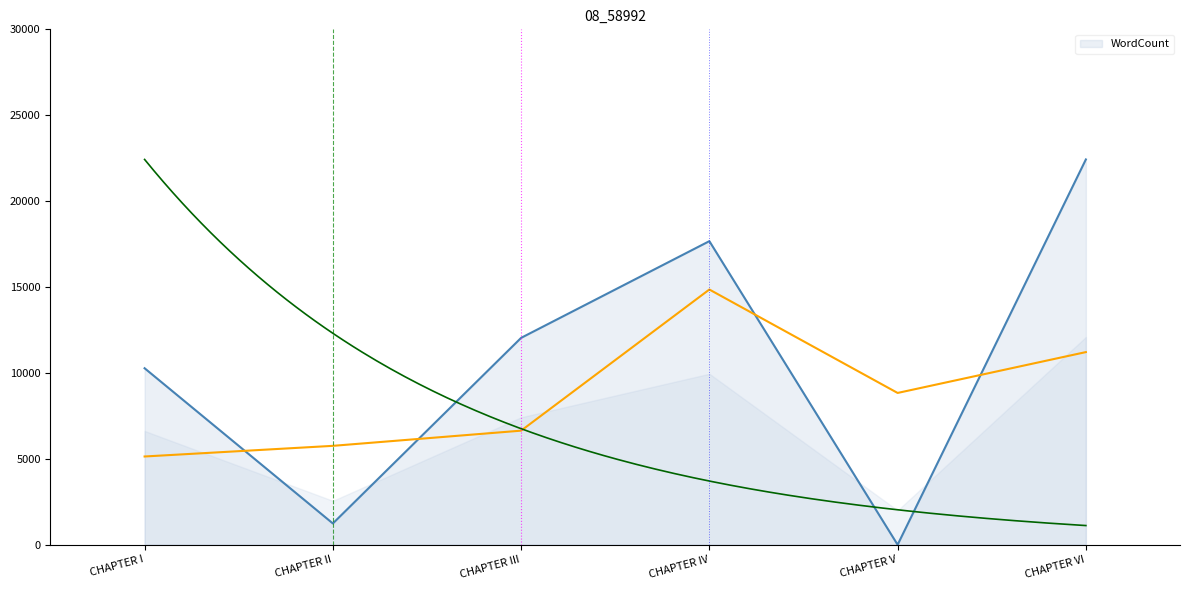

How many interior local peaks (higher than both neighbors) does the data have?

1